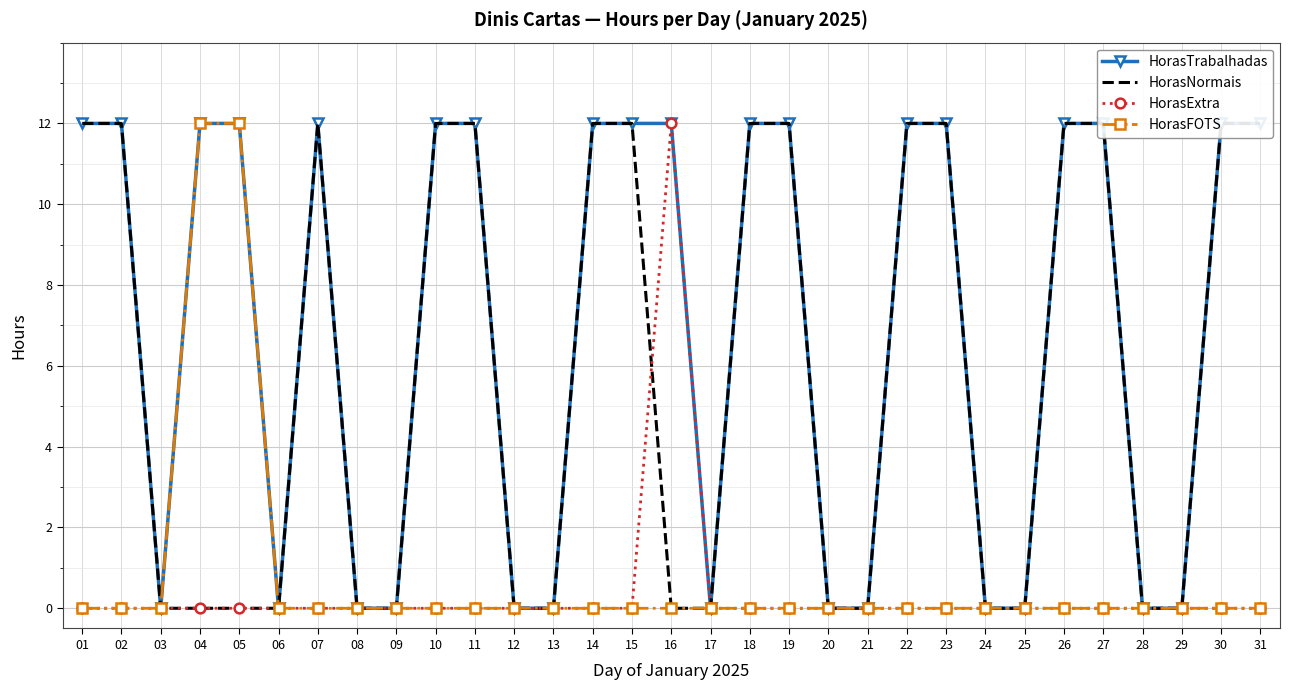

Is it true that HorasFOTS equals 0 at 11?

True